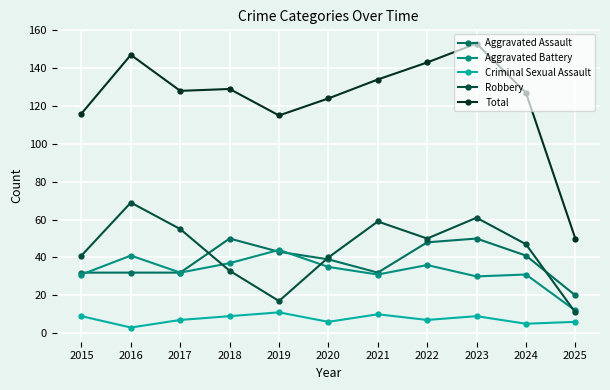

Reading right to left, extract all data points from this chart.

Aggravated Assault: 20	41	50	48	32	39	43	50	32	32	32
Aggravated Battery: 12	31	30	36	31	35	44	37	32	41	31
Criminal Sexual Assault: 6	5	9	7	10	6	11	9	7	3	9
Robbery: 11	47	61	50	59	40	17	33	55	69	41
Total: 50	127	153	143	134	124	115	129	128	147	116